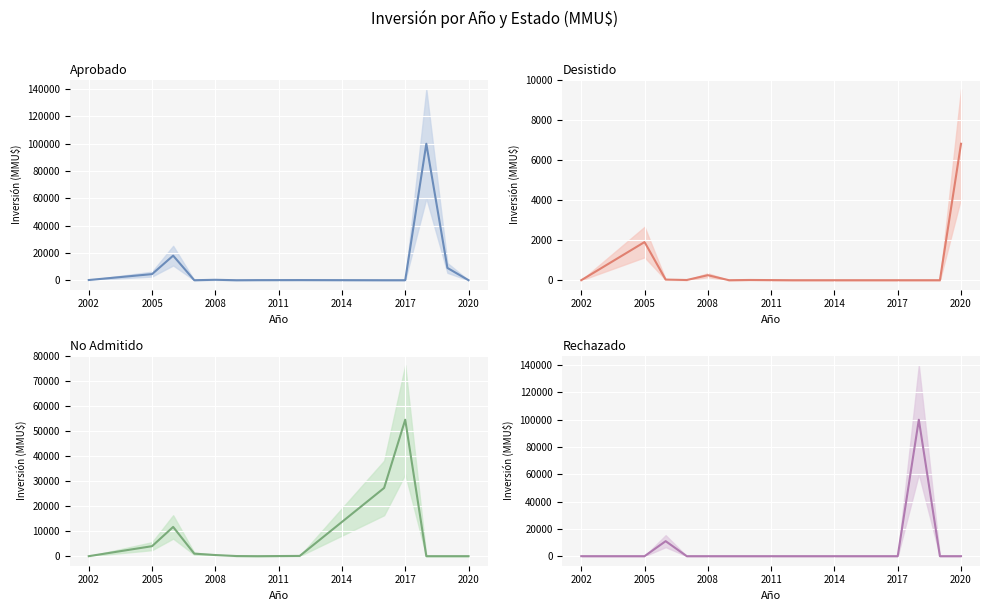

Rank the series at 2020 from highest to lowest value.

Desistido (media), Aprobado (media), No Admitido (media), Rechazado (media)